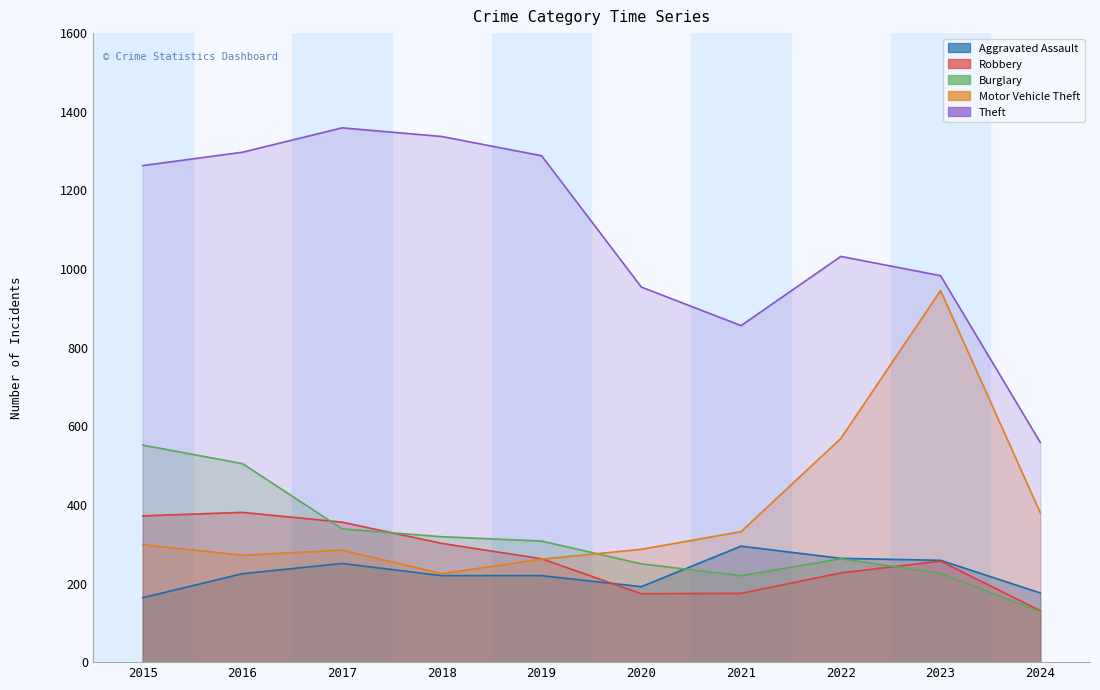

The value of Aggravated Assault at 2016 is 225. True or false?

True